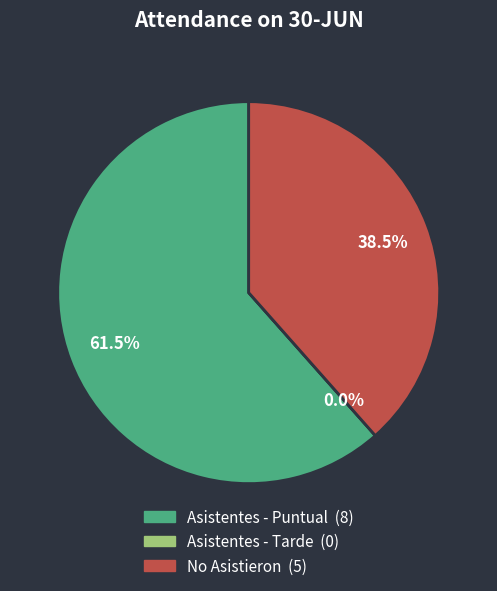

Combined, do No Asistieron and Asistentes - Puntual account for over 50%?

Yes